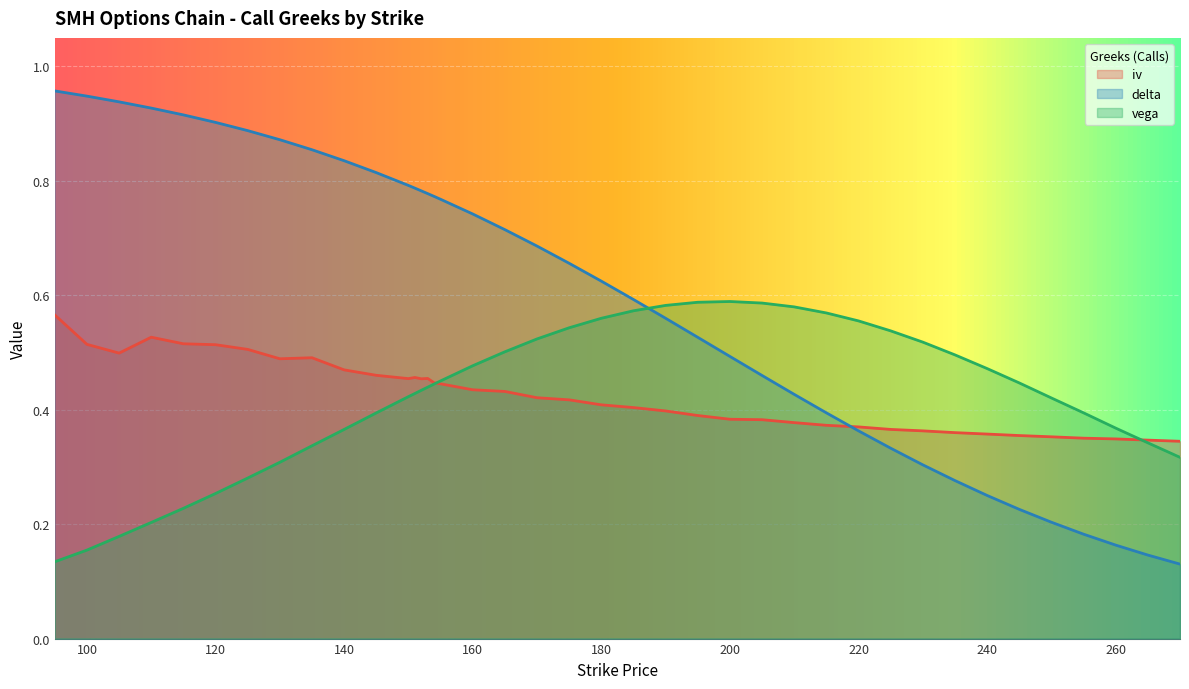

At which label does vega reach its peak?

200